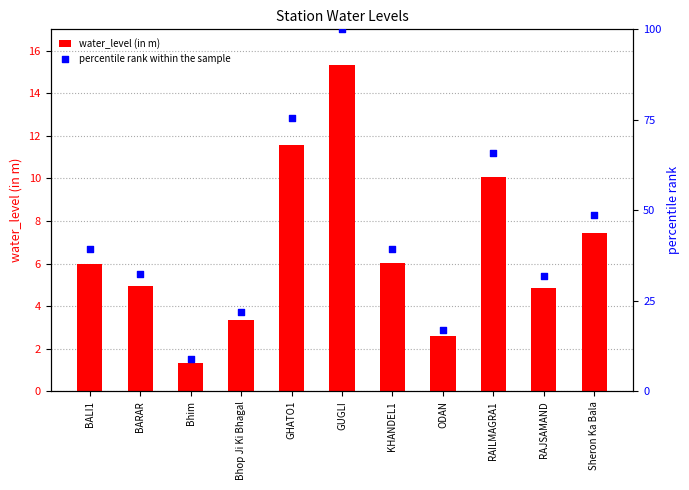

What is the total value across all series at KHANDEL1?

45.4